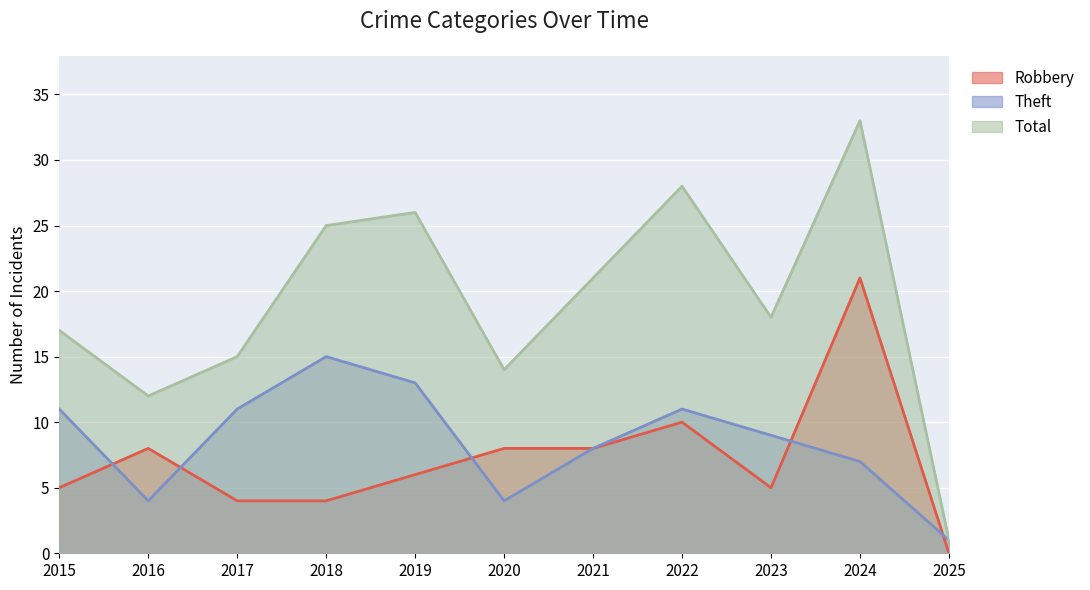

How many categories are shown in the chart?

11